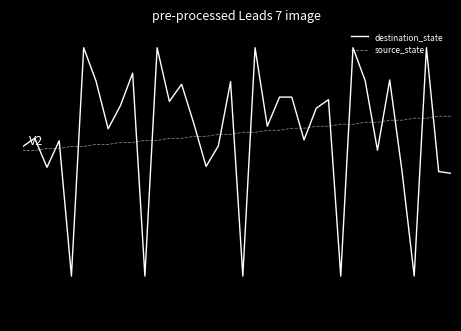

How many times do destination_state and source_state cross each other?

19